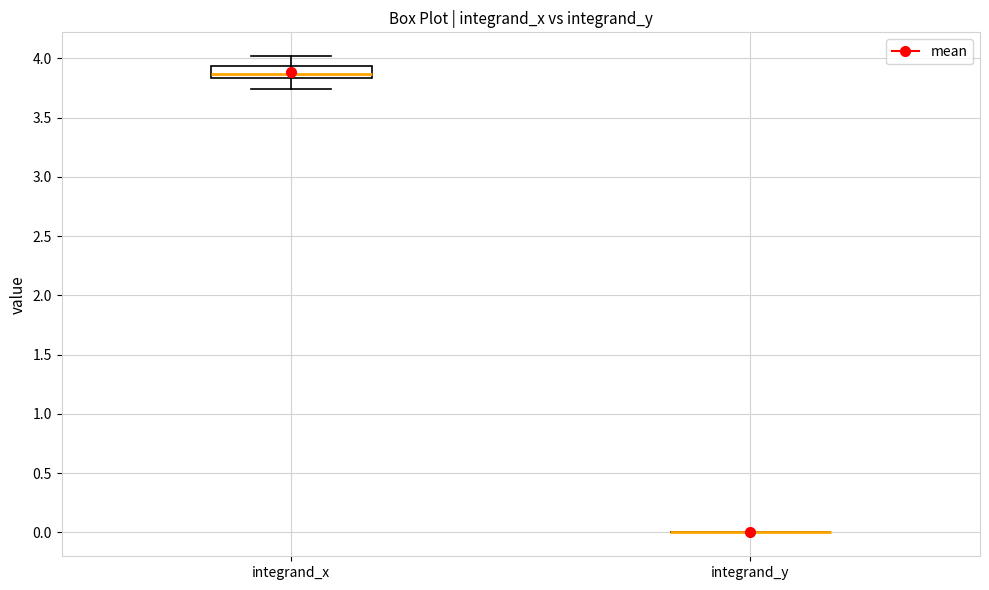

Reading left to right, read every box against the y-axis: the position of its median line, the range the box covers, and the ends of its whiskers. The values are not printed on the chart, so give them approximately, as read against the axis.

integrand_x: median 3.85 (inside the box), box 3.85 to 3.95, whiskers 3.75 to 4.00
integrand_y: box collapsed to a line at 0.00, whiskers 0.00 to 0.00